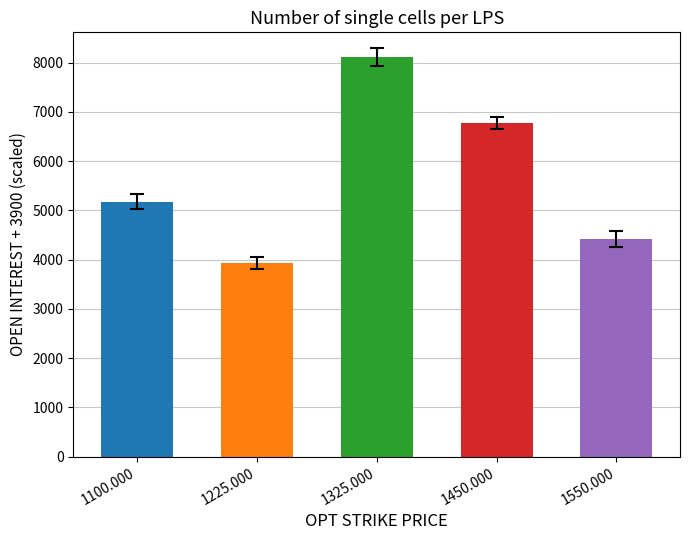

Which label corresponds to the largest value in the chart?

1325.000